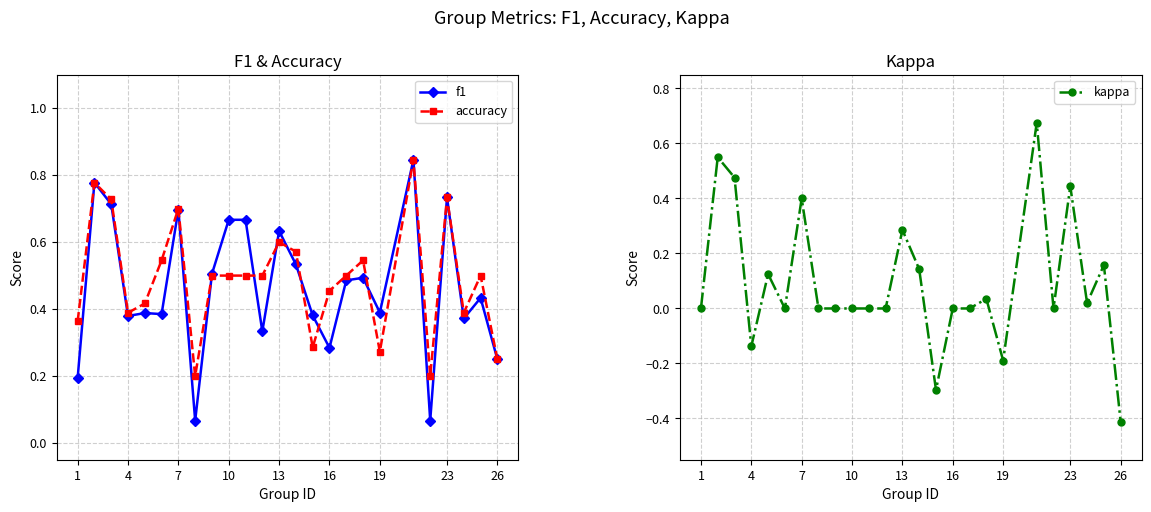

Does the chart have visible grid lines?

Yes